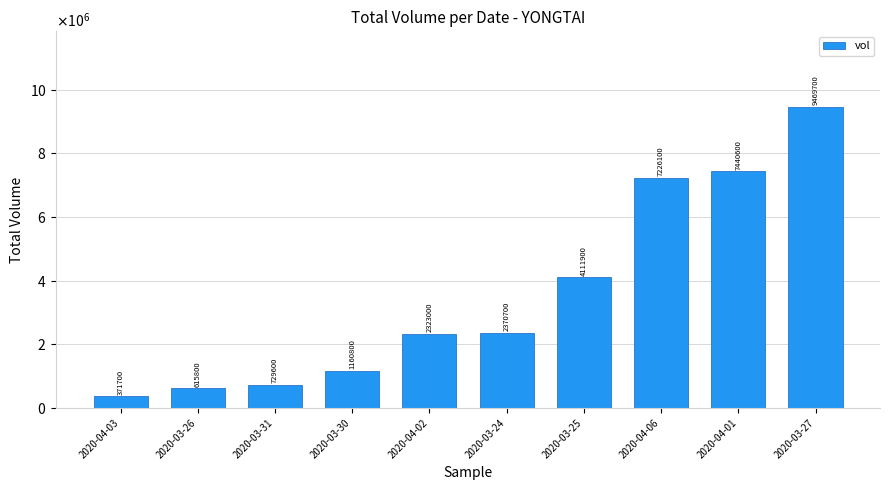

The value at 2020-04-06 is 7226100. True or false?

True